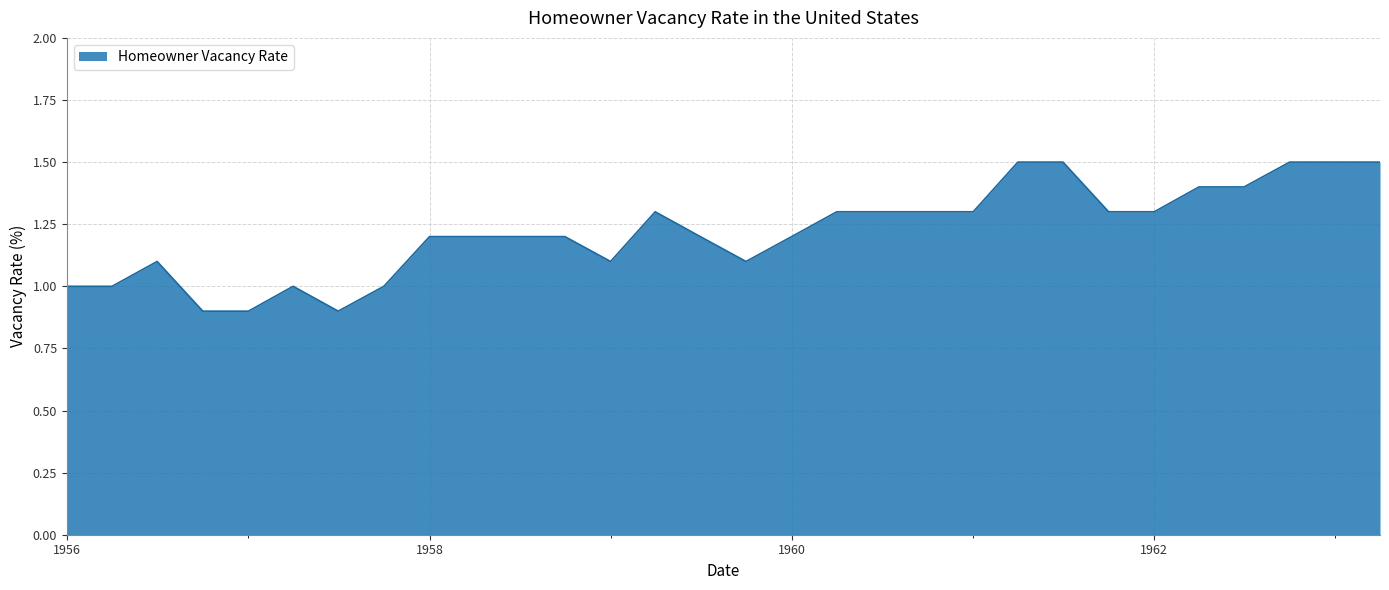

What is the difference between the maximum and minimum values?

0.6